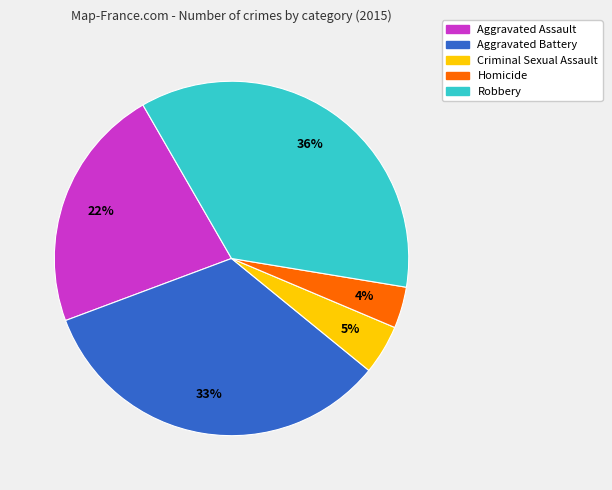

Is the sum of Robbery and Aggravated Assault greater than half?

Yes